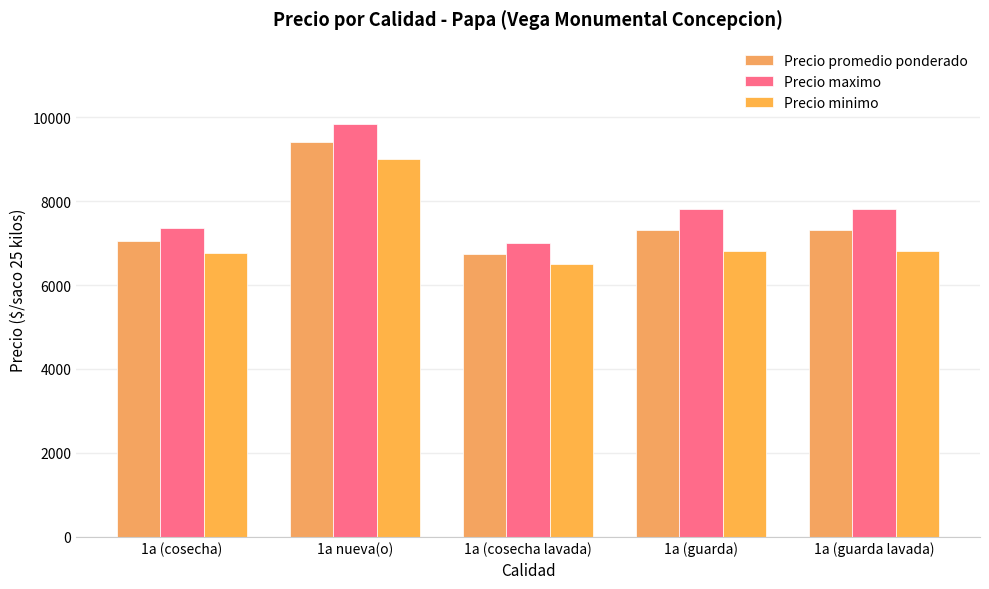

Which series has the widest spread of values?

Precio maximo